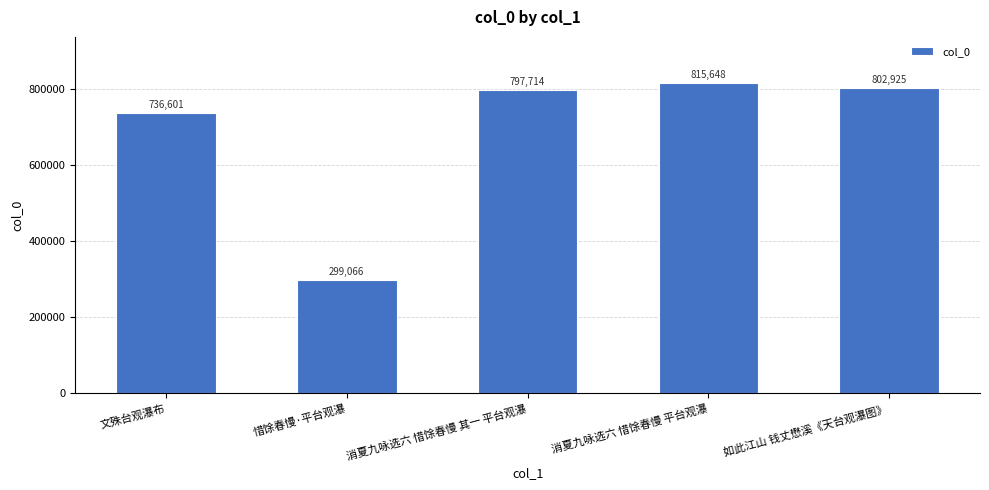

The chart shows a value of 299066 at 惜馀春慢·平台观瀑. True or false?

True